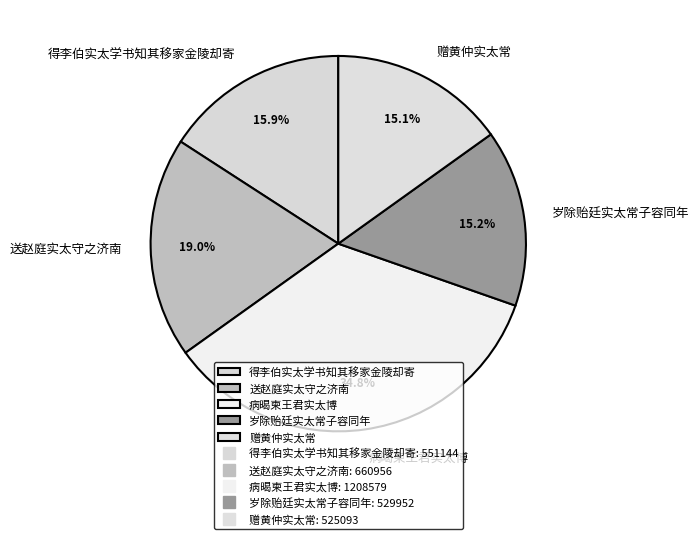

The 病暍柬王君实太博 slice represents 44% of the pie. True or false?

False